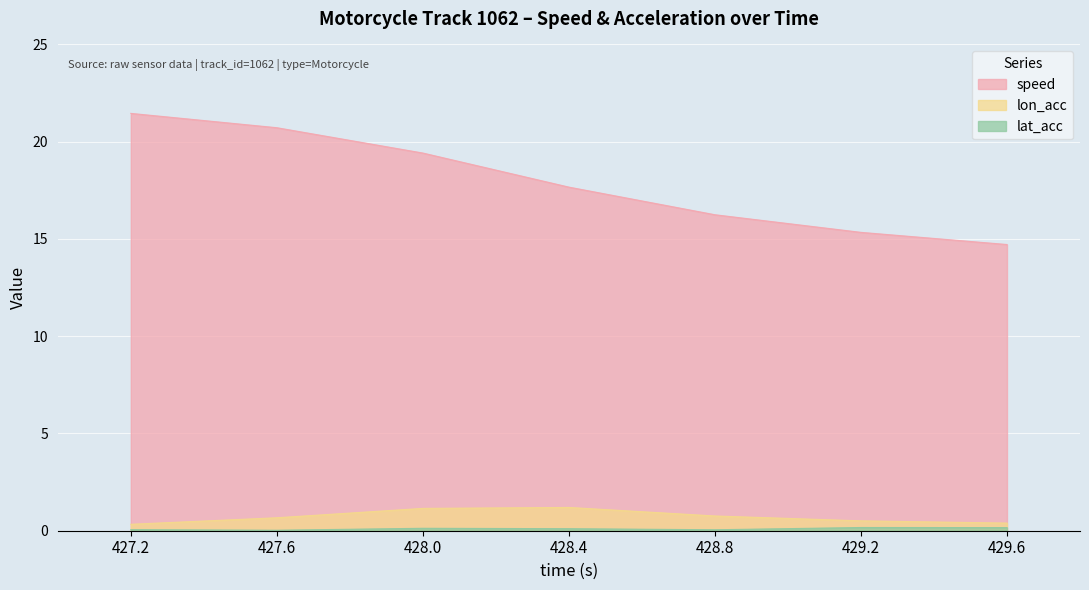

True or false: lon_acc and speed intersect in this chart.

False